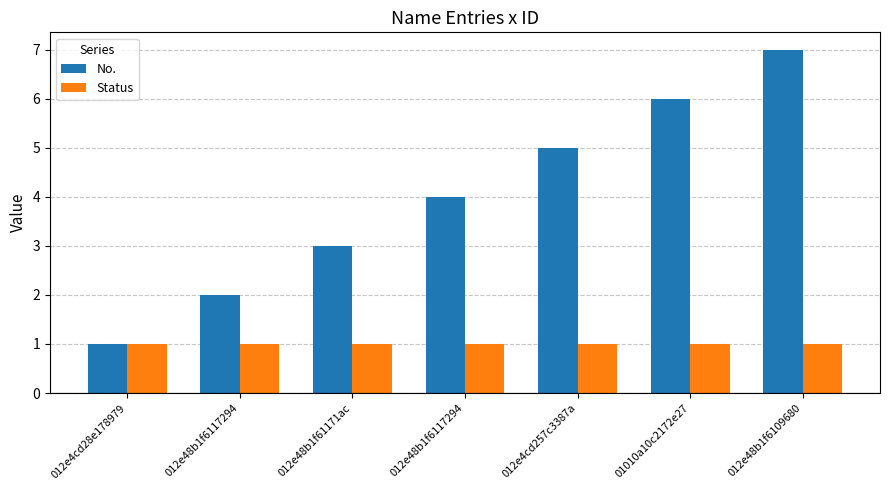

Which category has the lowest value across all series?

012e4cd28e178979